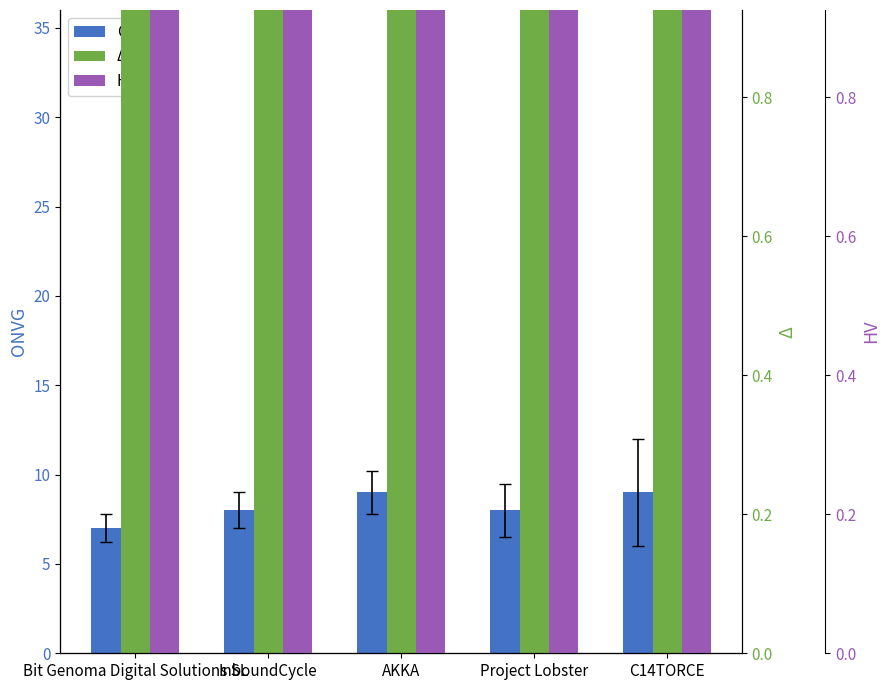

Rank the series at InboundCycle from highest to lowest value.

Δ, HV, ONVG